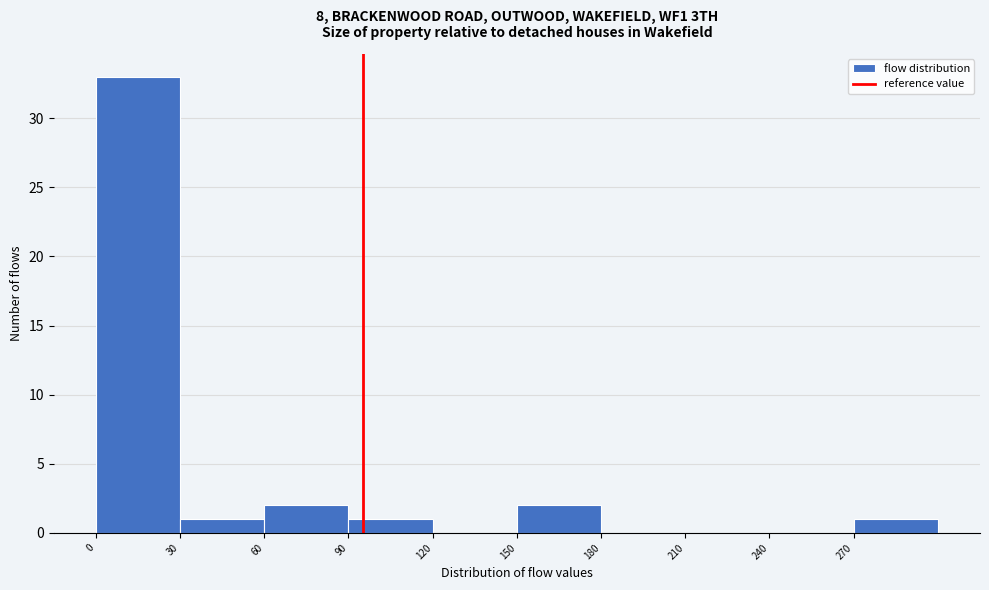

Reading left to right, list every bar in this chart as the range it spans on the x-axis followed by its height. The values are not printed on the chart, so give them approximately, as read against the axis.

0 to 30: 33
30 to 60: 1
60 to 90: 2
90 to 120: 1
120 to 150: 0
150 to 180: 2
180 to 210: 0
210 to 240: 0
240 to 270: 0
270 to 300: 1